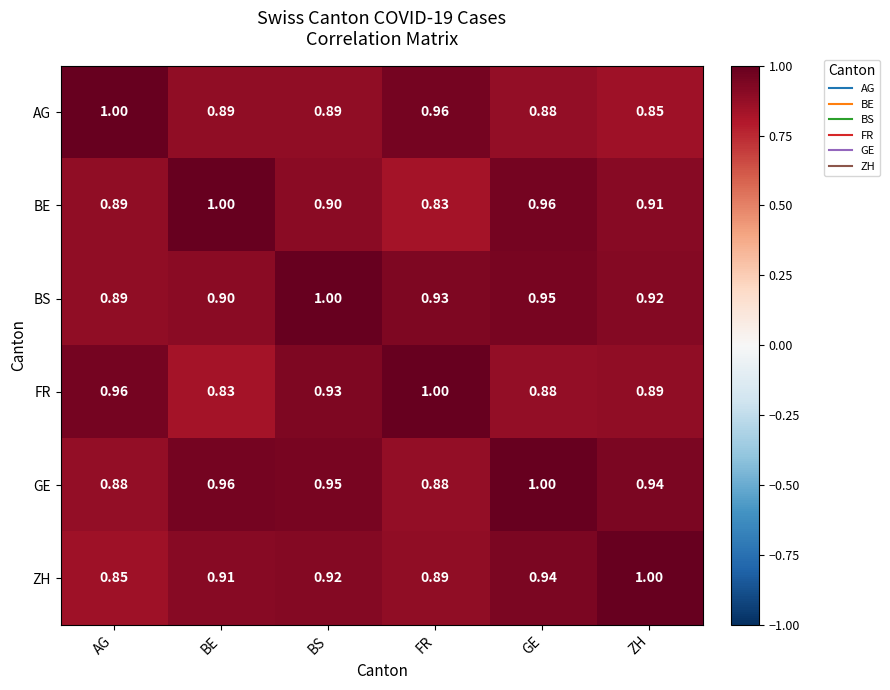

Is the value of ZH at AG greater than the value of AG at AG?

No